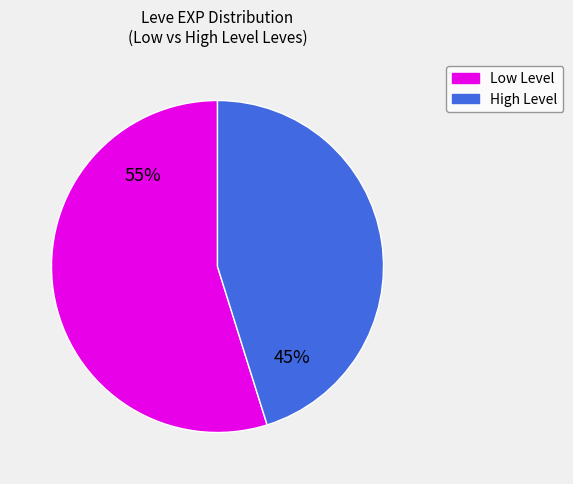

Is there any slice that represents more than half of the pie?

Yes